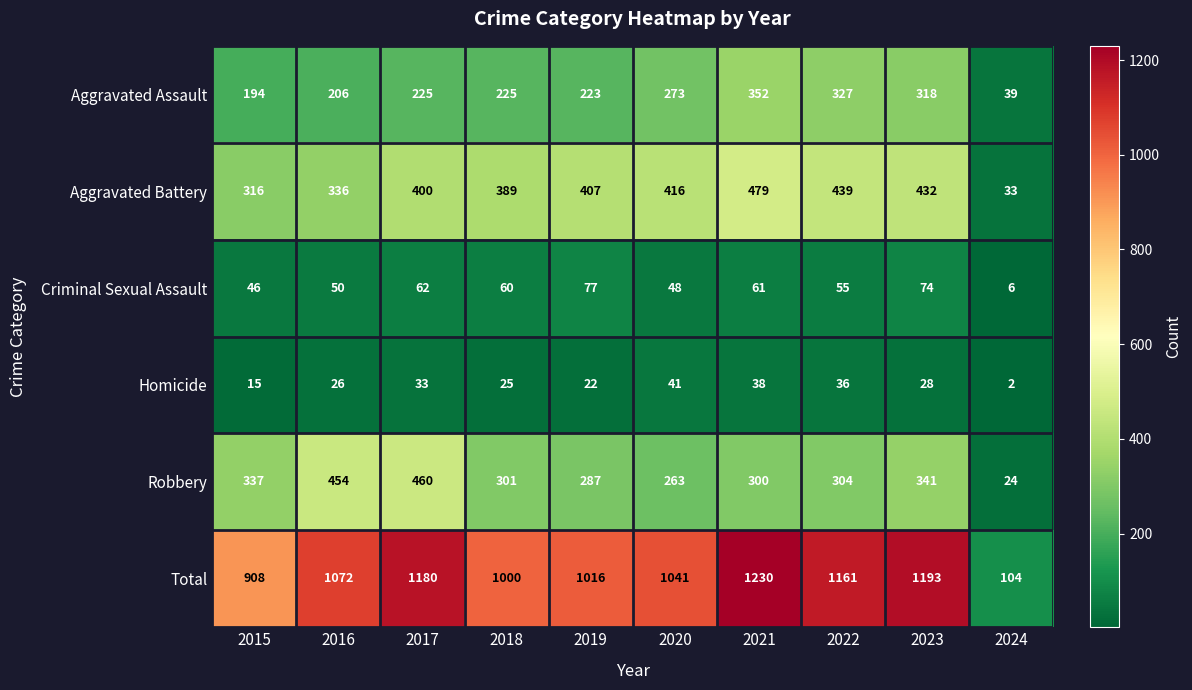

What is the difference between the highest and lowest values at 2021?

1192